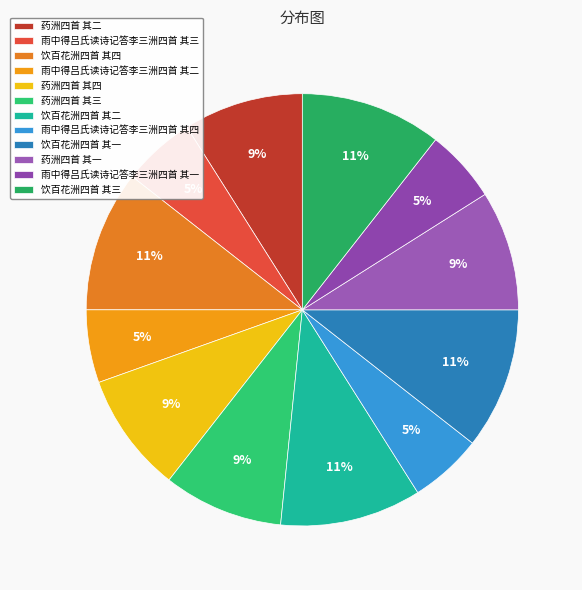

How many slices are in this pie chart?

12